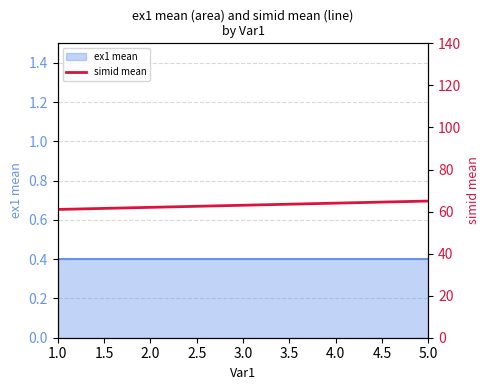

Where does the data first go above 63?

4.0